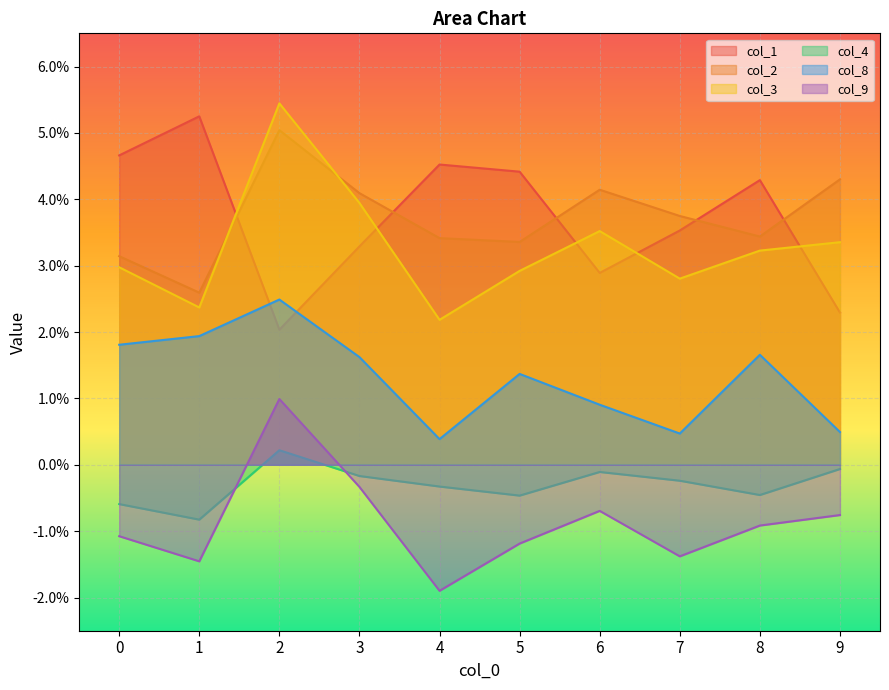

Which series has the widest spread of values?

col_3